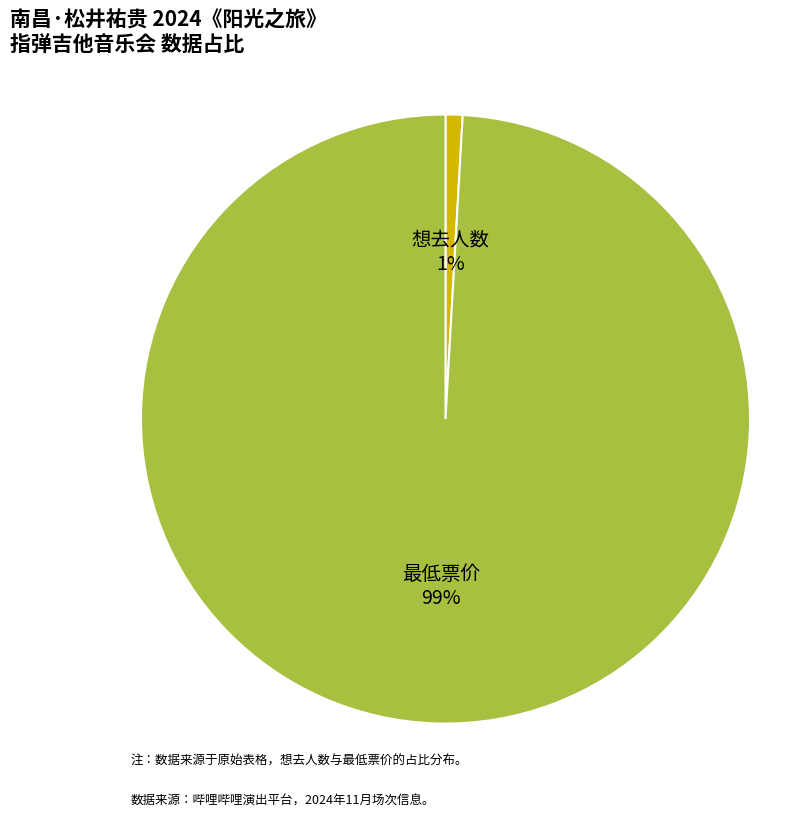

What percentage is the 想去人数 1% slice, to the nearest percent?

1%